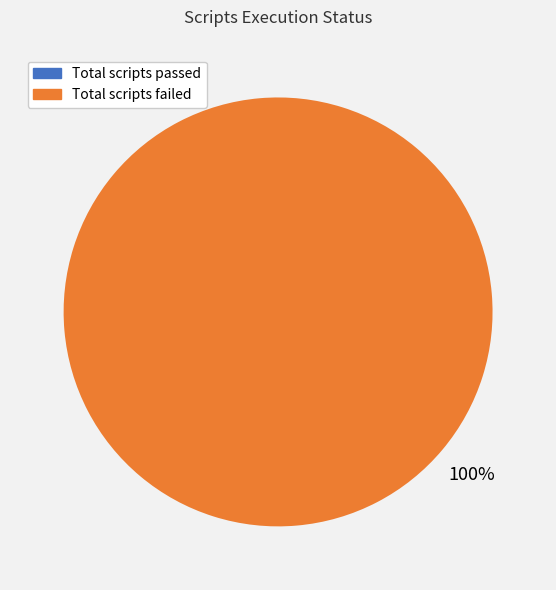

Does any single category account for the majority?

Yes